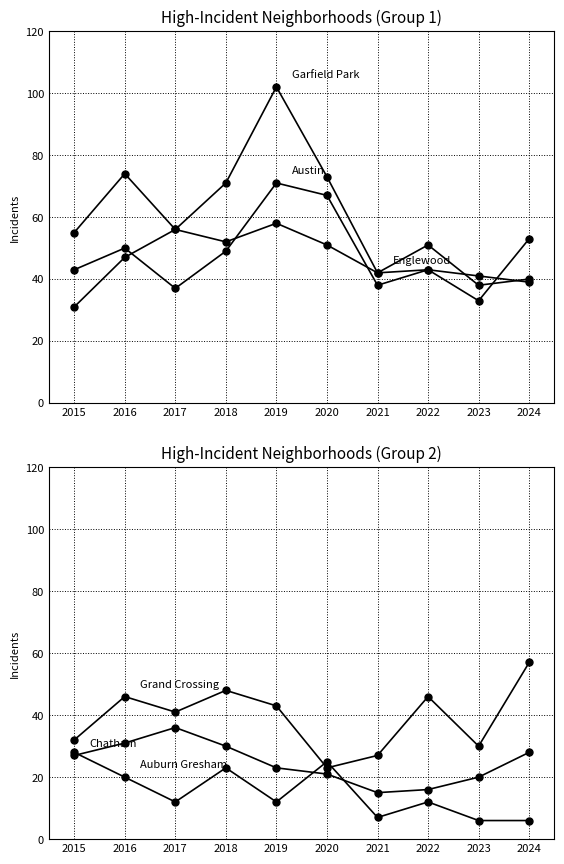

The value of Auburn Gresham at 2016 is 26. True or false?

False